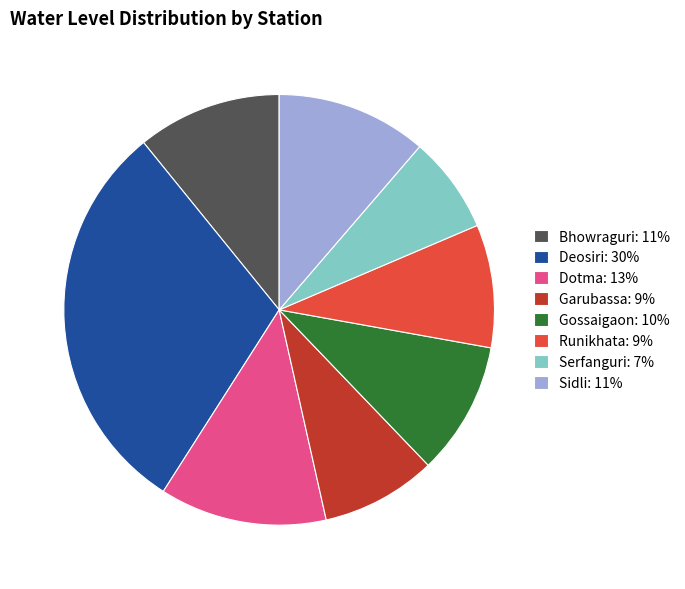

What is the ratio of the value at Serfanguri: 7% to the value at Runikhata: 9%?

0.8